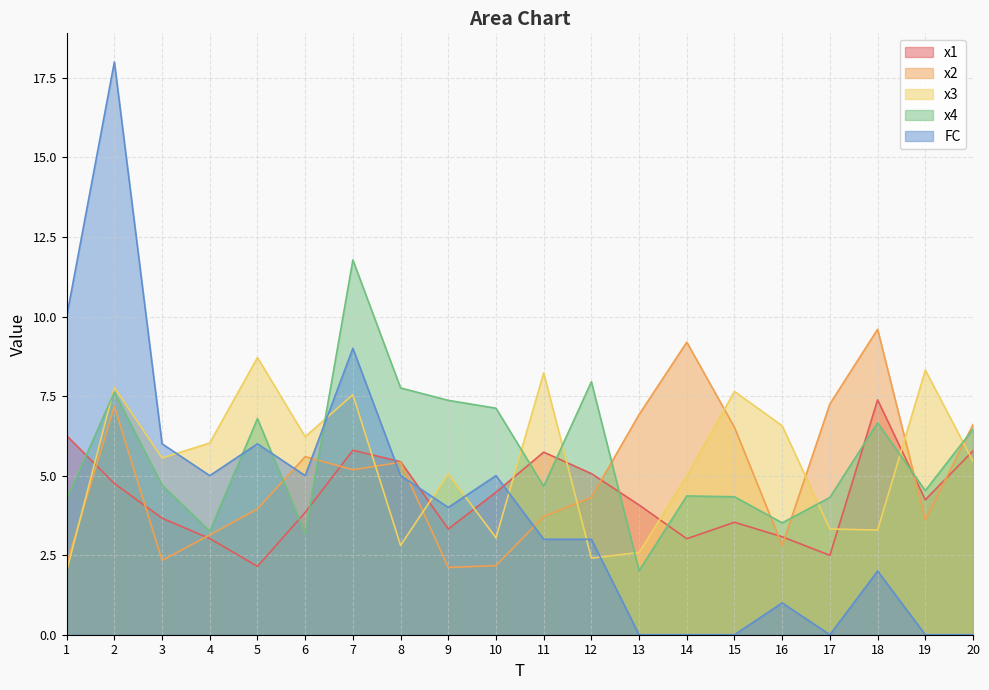

Is it true that x4 equals 7.2 at 14?

False